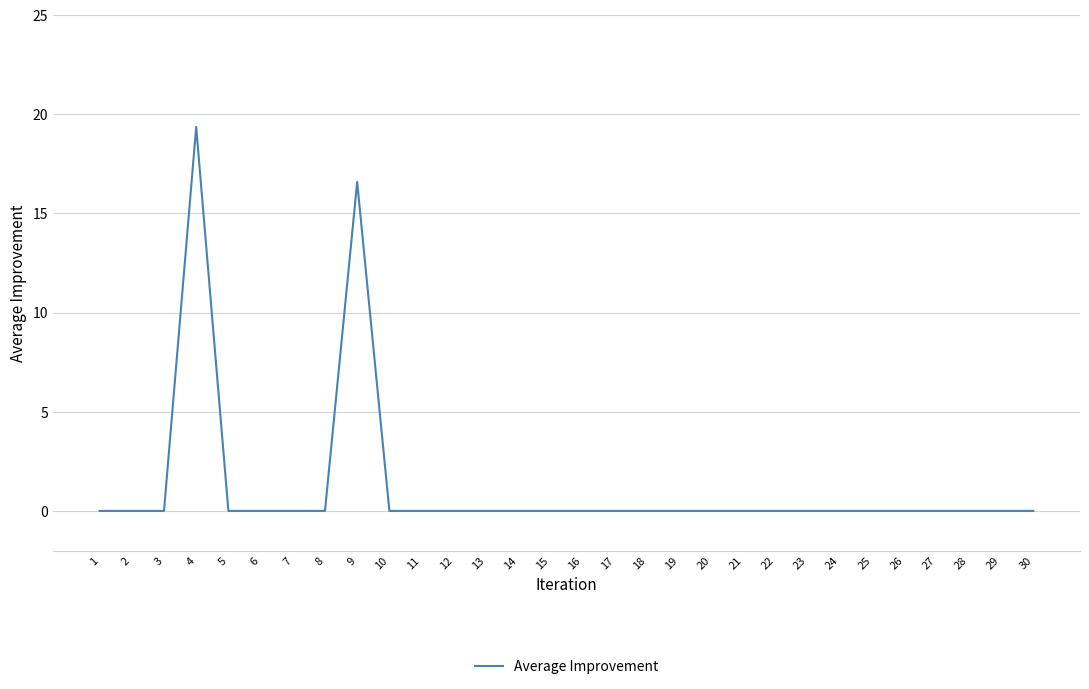

What is the greatest value displayed?

19.4